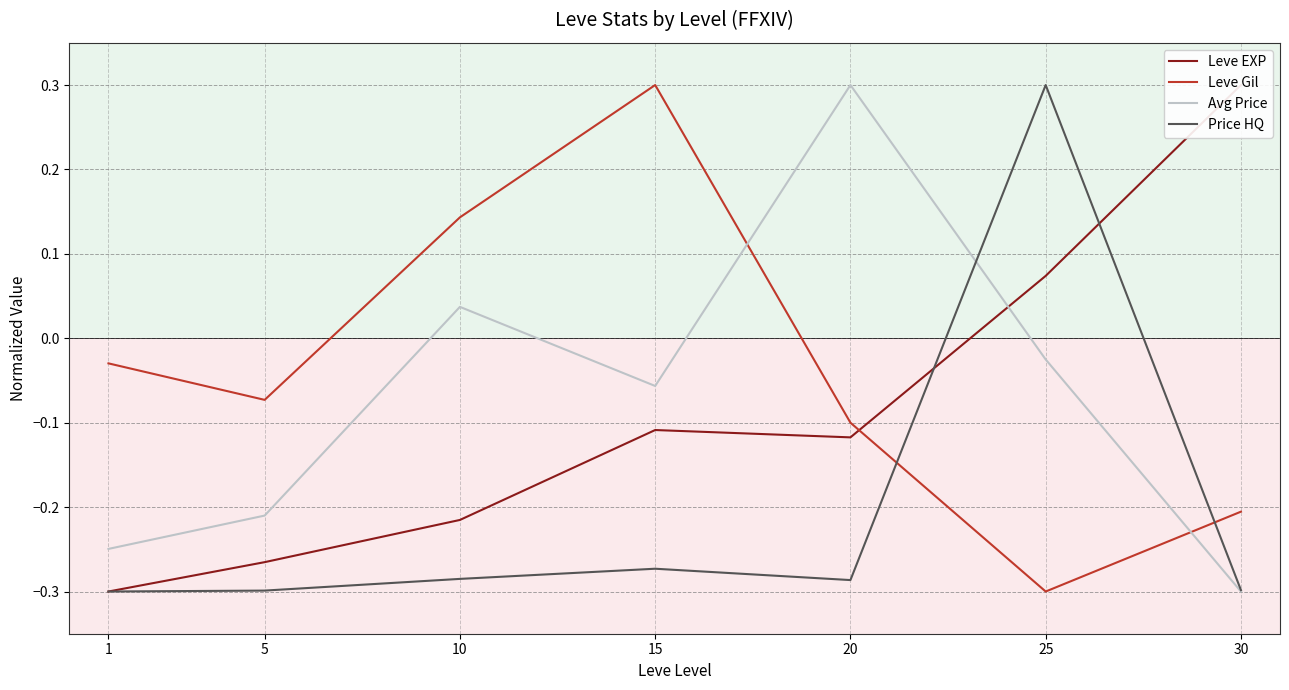

Is the value of Avg Price at 10 greater than the value of Leve EXP at 20?

Yes